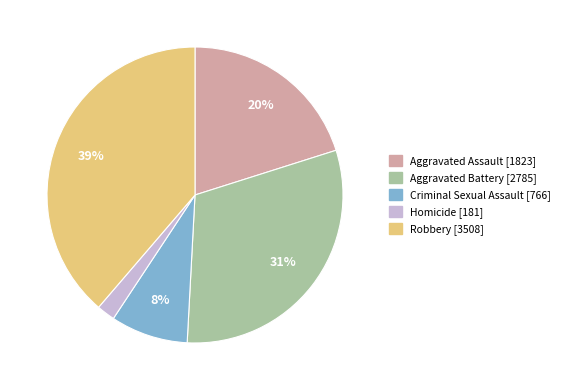

Is there a majority slice in this chart?

No